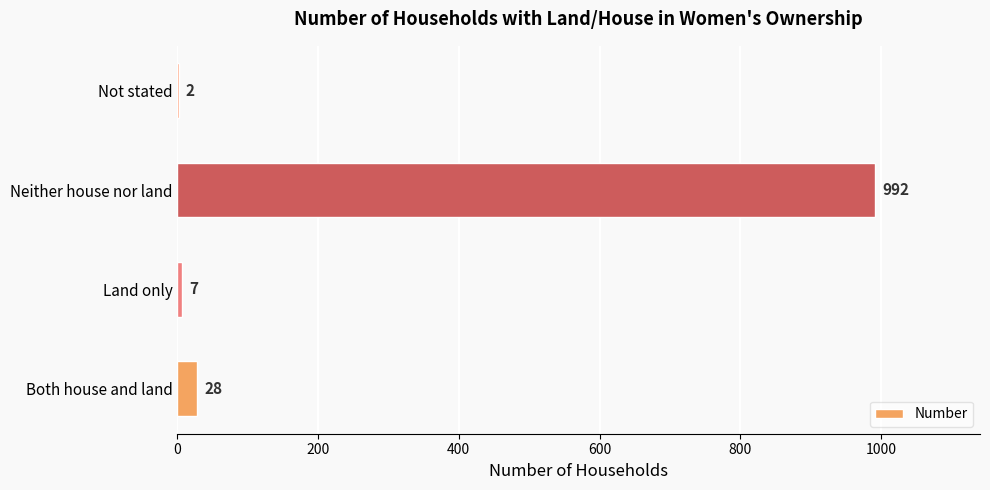

The value at Land only is 7. True or false?

True